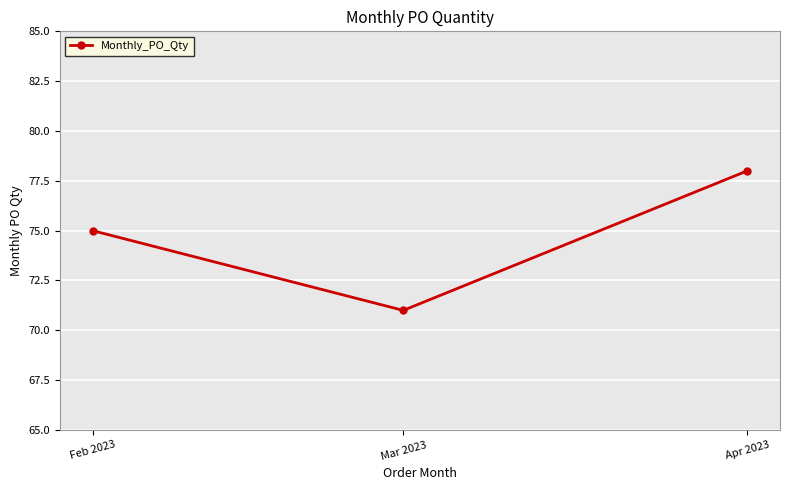

Rank the categories by value from highest to lowest.

Apr 2023, Feb 2023, Mar 2023